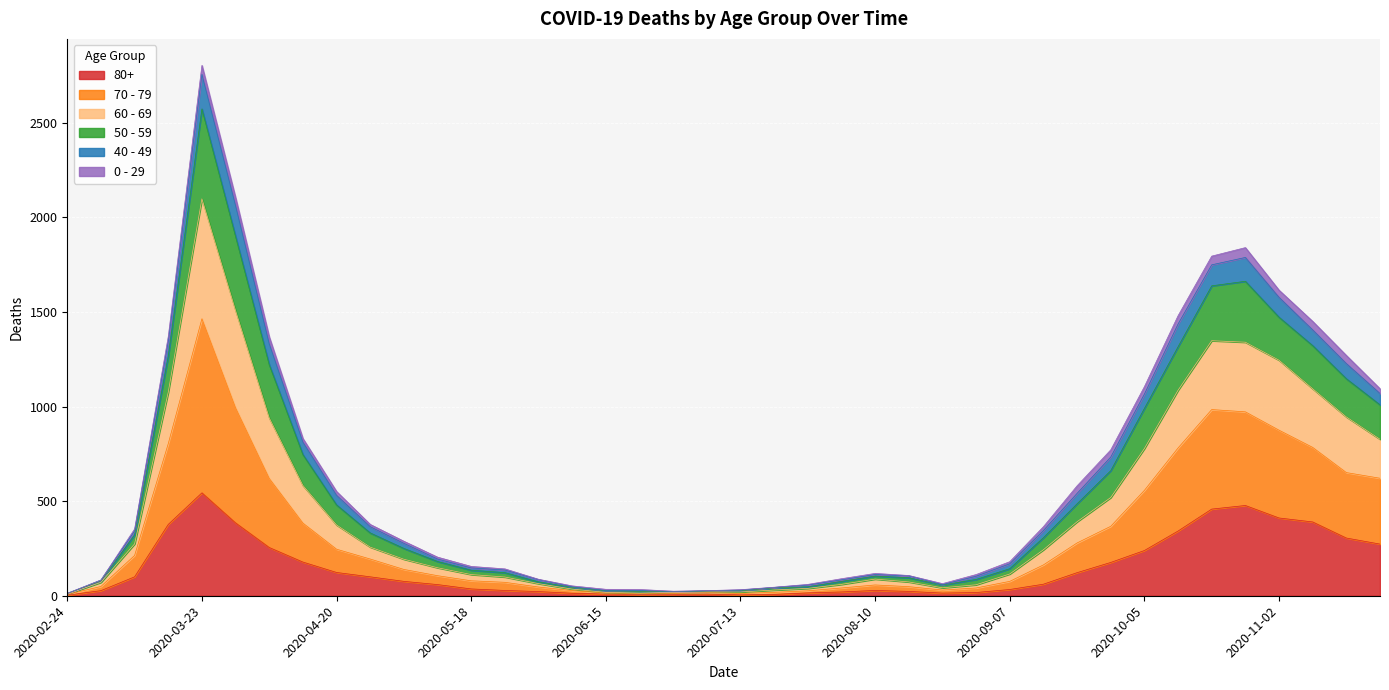

What is the label of the 31st point from the left?

2020-09-21